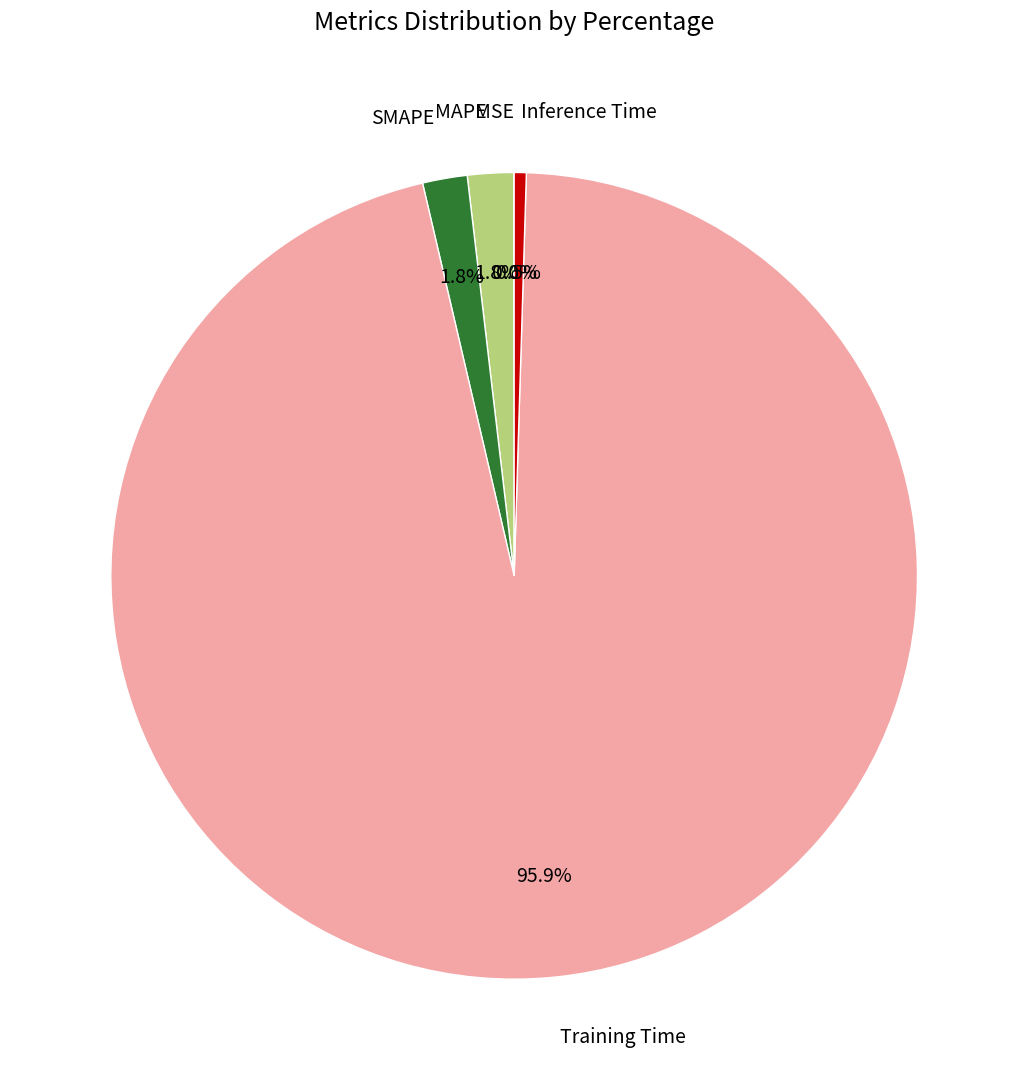

Between Inference Time and SMAPE, which is larger?

SMAPE